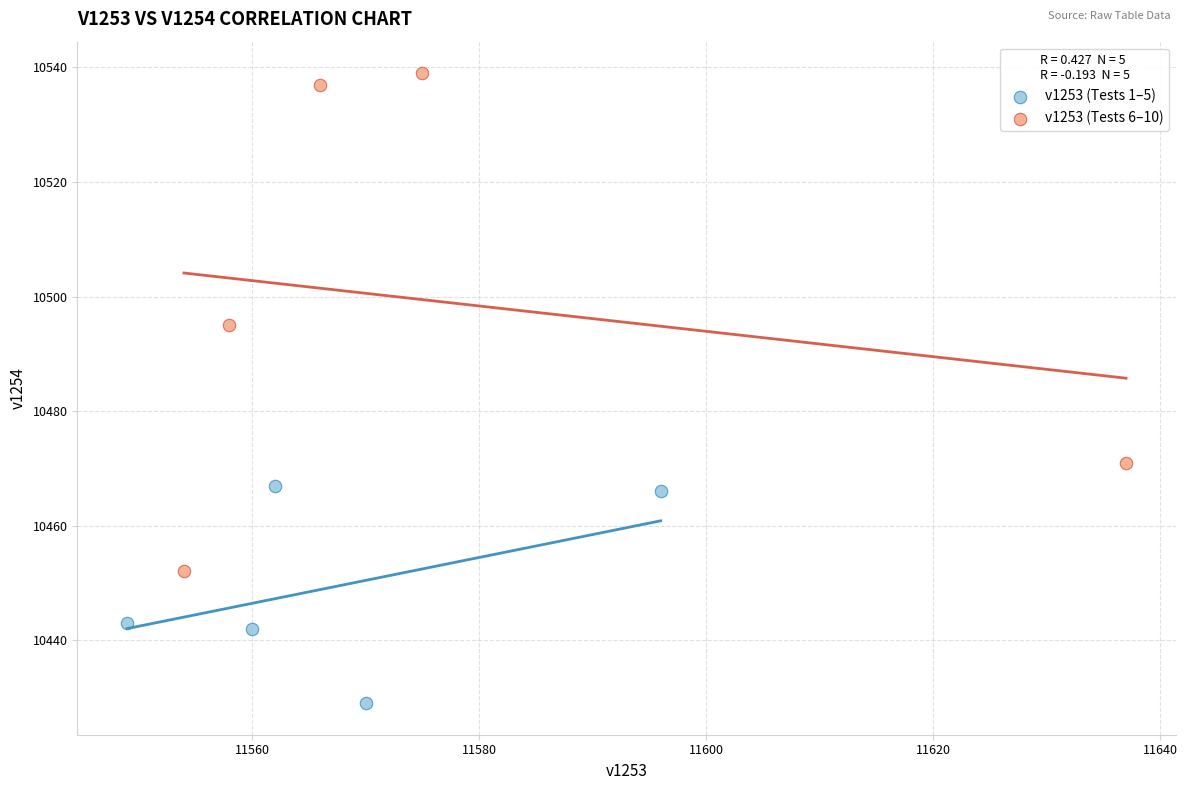

Which series has the largest Y range (max minus min)?

v1253 (Tests 6–10)